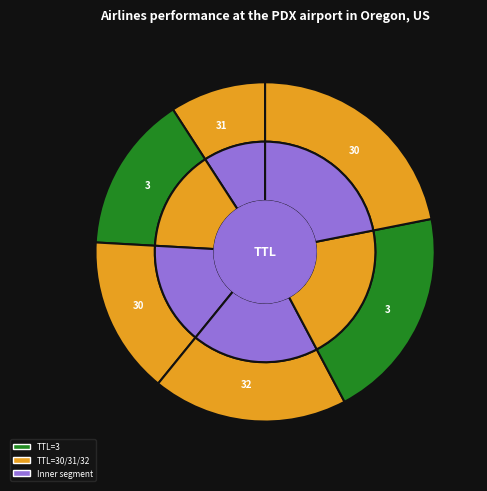

To the nearest percent, what is the difference between the largest and smallest slice percentages?

13%